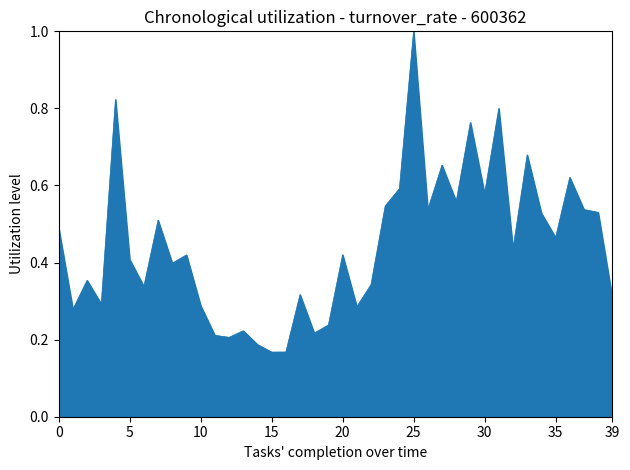

True or false: the data has more than 1 interior local peaks.

True